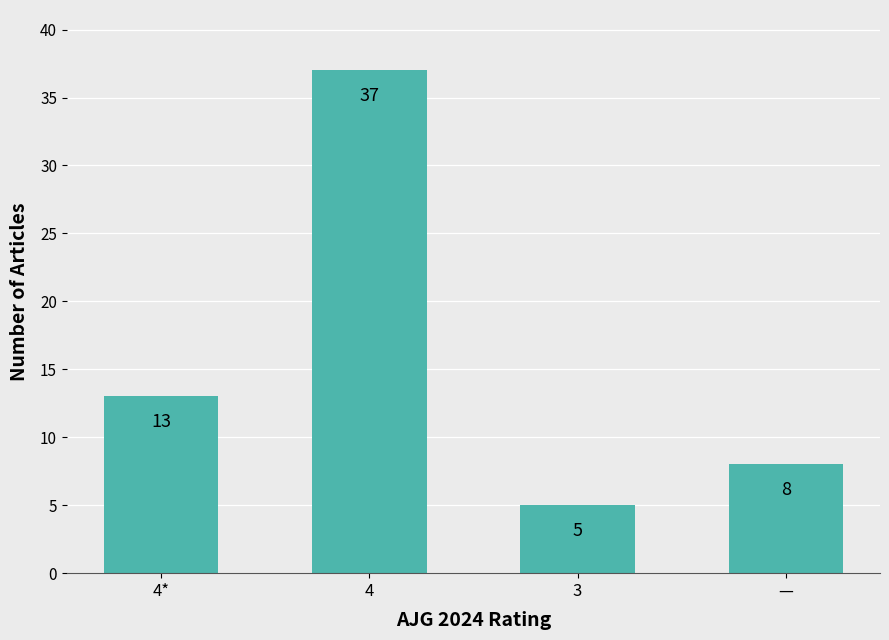

How many bars are there in total?

4